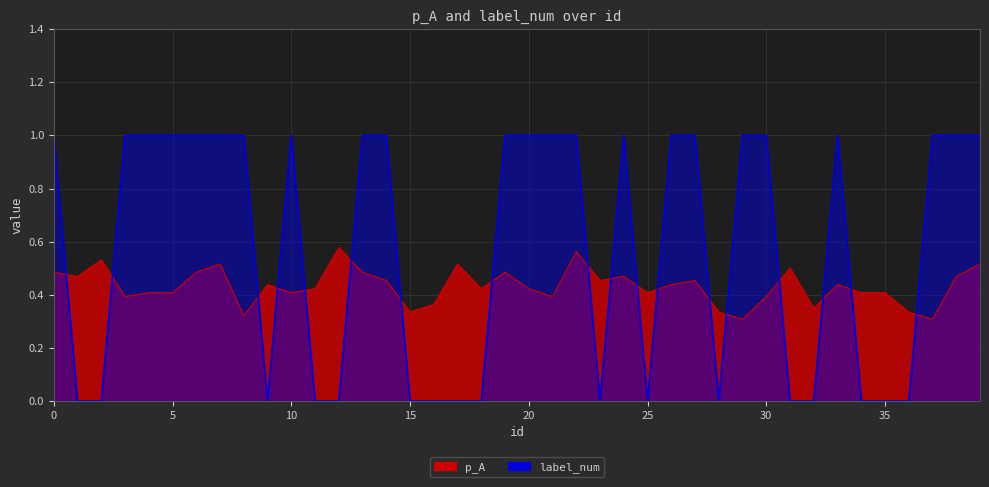

Is the value of label_num at 16 greater than the value of p_A at 23?

No